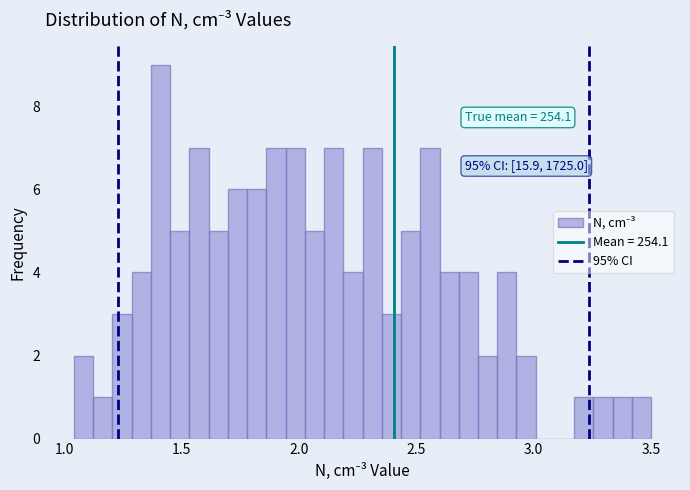

Around what value on the x-axis is the tallest bar? Give the approximate position of its centre, as read against the axis.

1.40